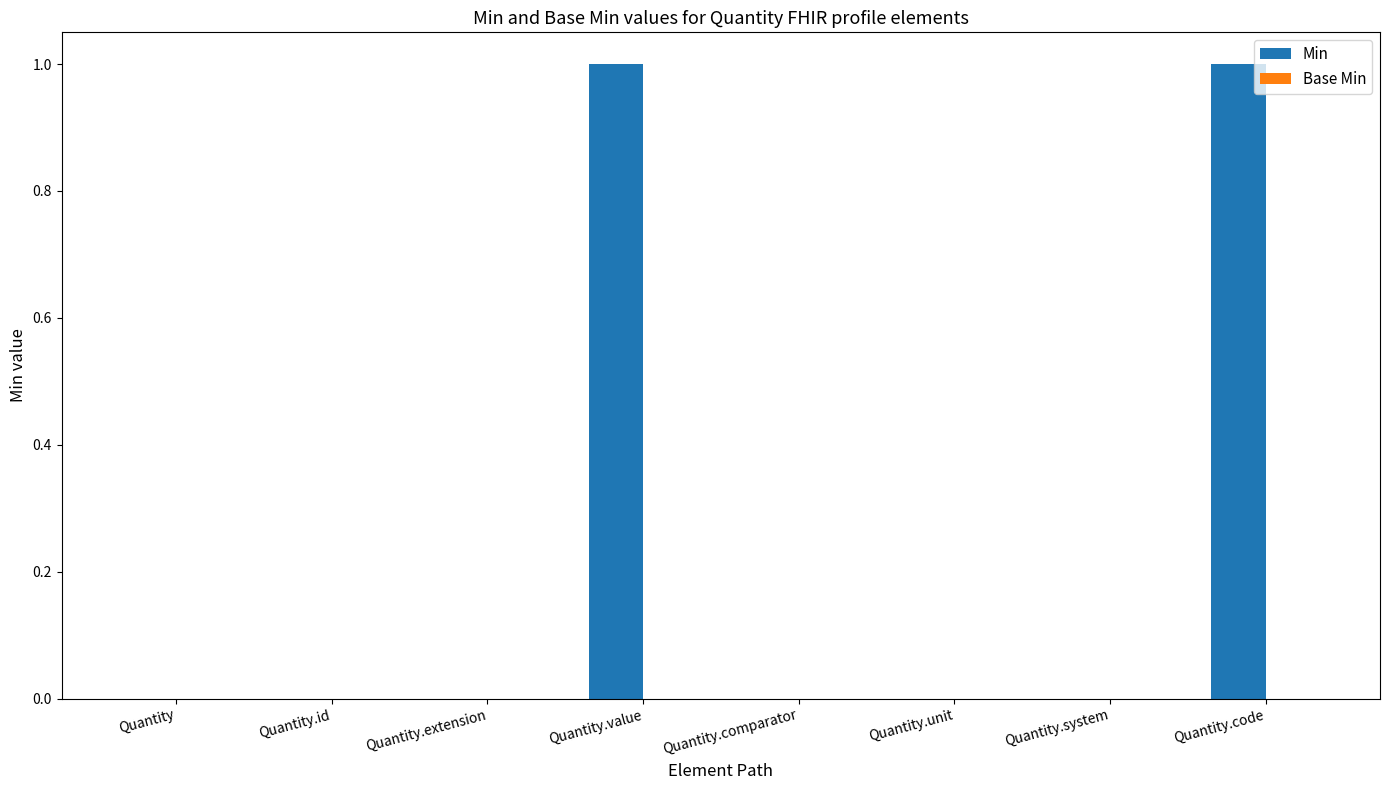

Reading right to left, extract all data points from this chart.

Quantity.code=1	Quantity.system=0	Quantity.unit=0	Quantity.comparator=0	Quantity.value=1	Quantity.extension=0	Quantity.id=0	Quantity=0